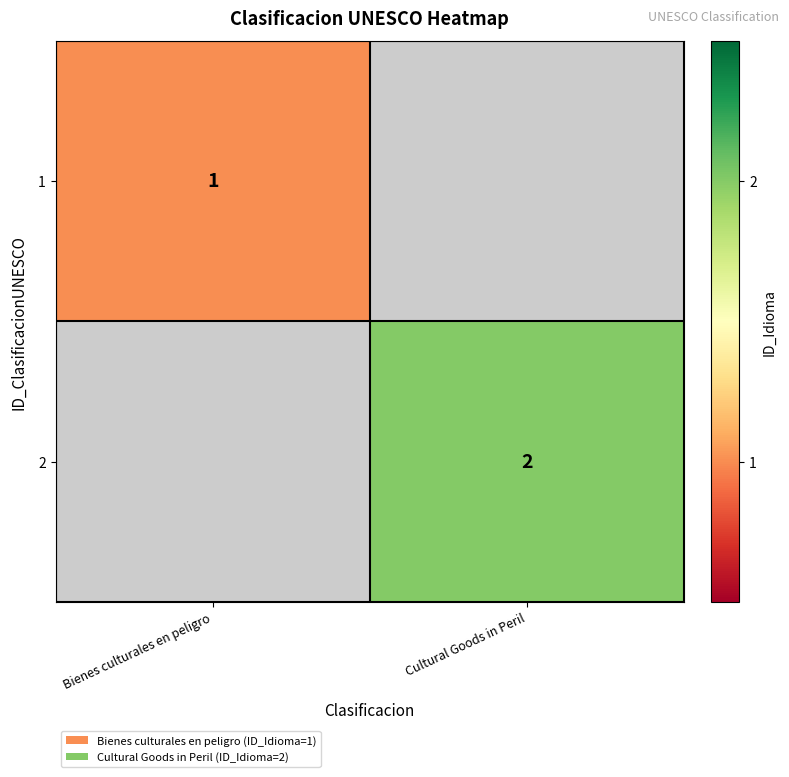

The value of 2 at Cultural Goods in Peril is 3. True or false?

False